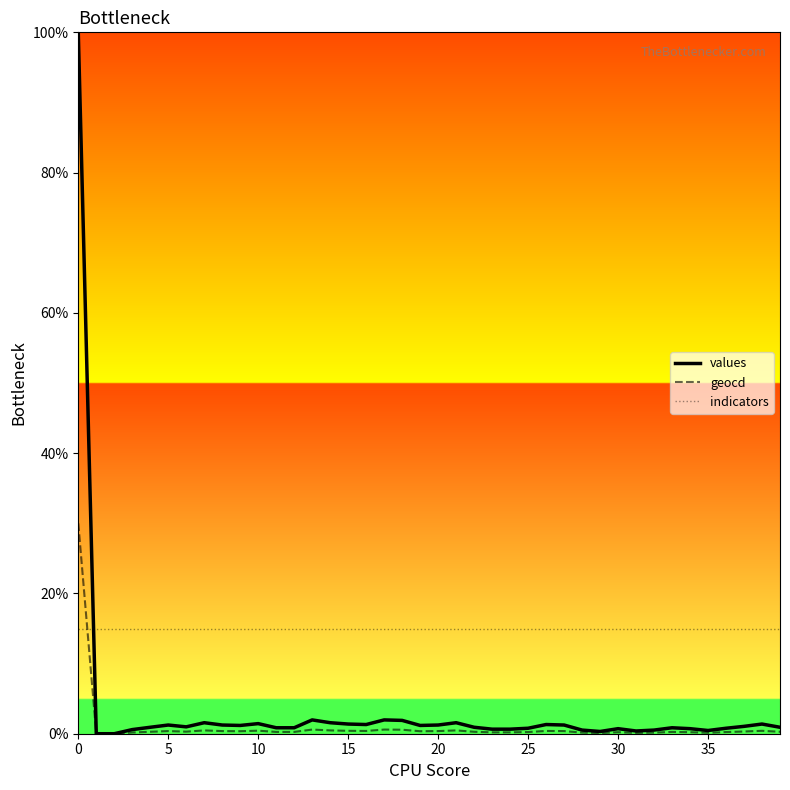

Which series has the largest range (max minus min)?

values